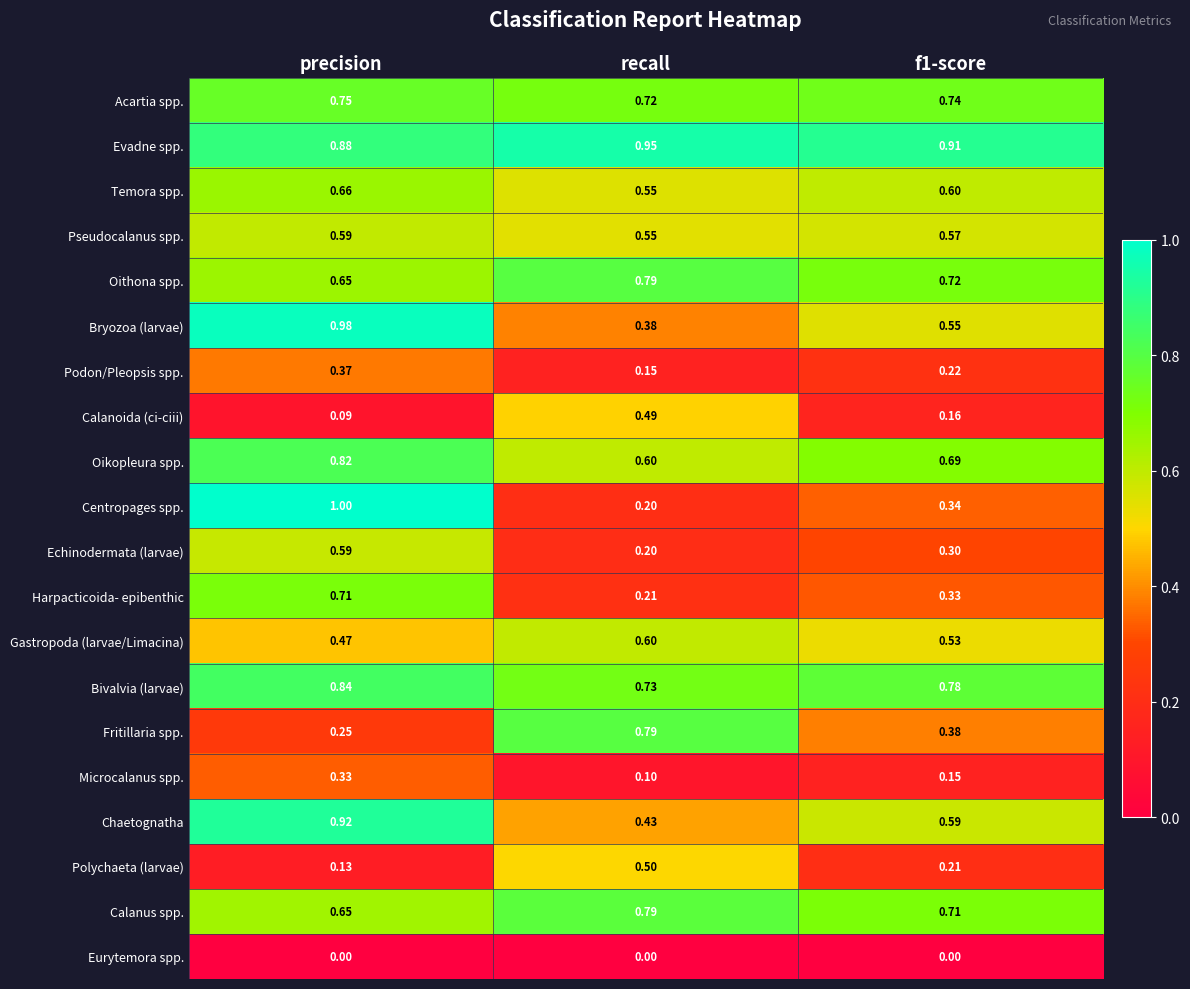

At how many categories does at least one series exceed 0?

3